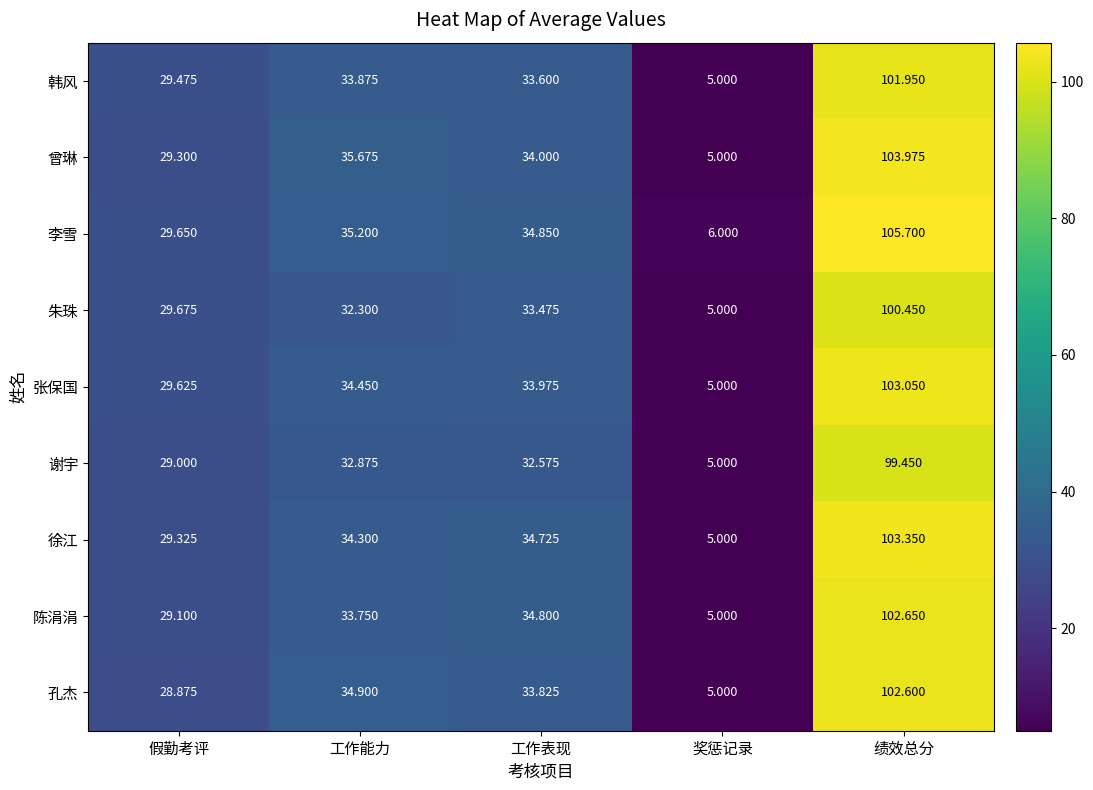

Which category has the lowest value across all series?

奖惩记录